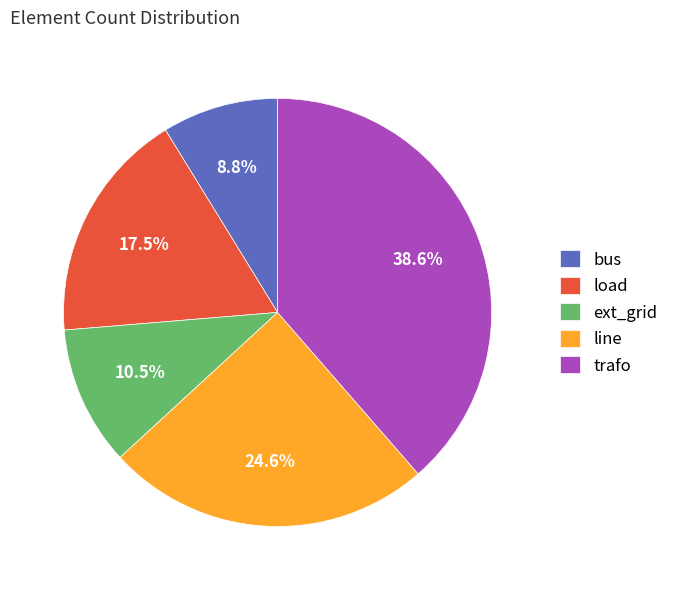

What percentage is NOT represented by bus?

91.2%